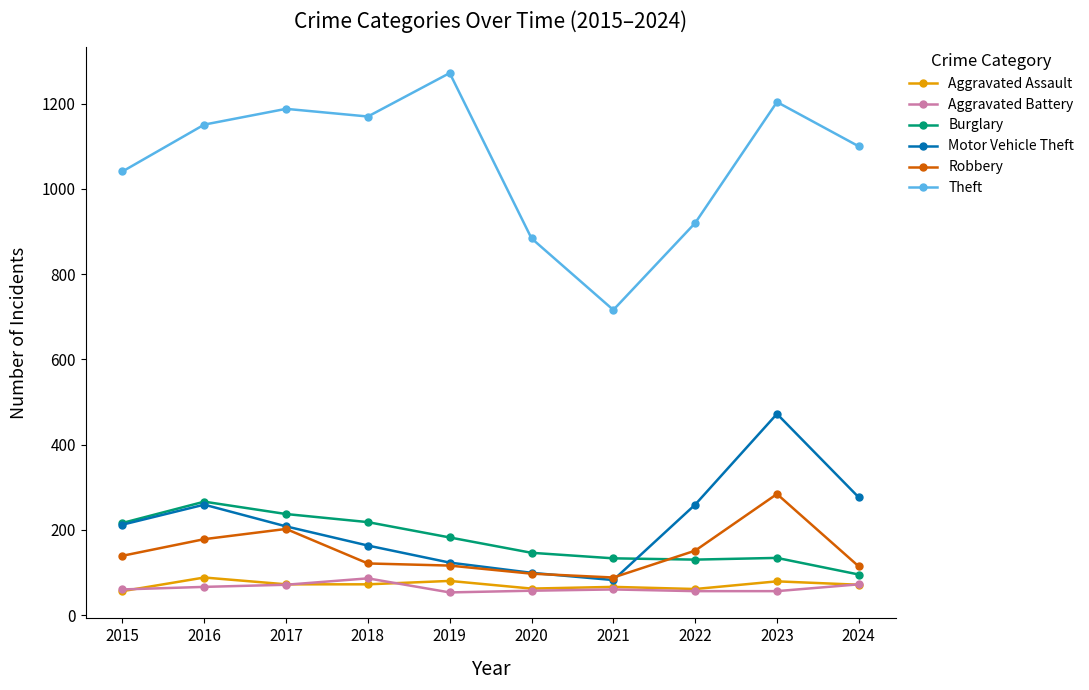

Which series has the widest spread of values?

Theft